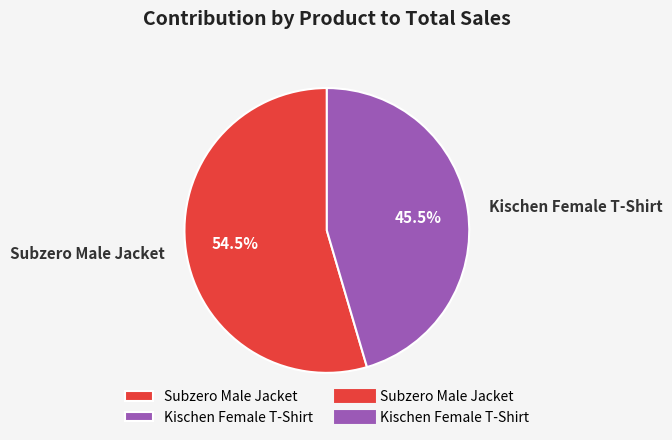

Approximately how many times larger is the value at Subzero Male Jacket compared to Kischen Female T-Shirt?

1.2